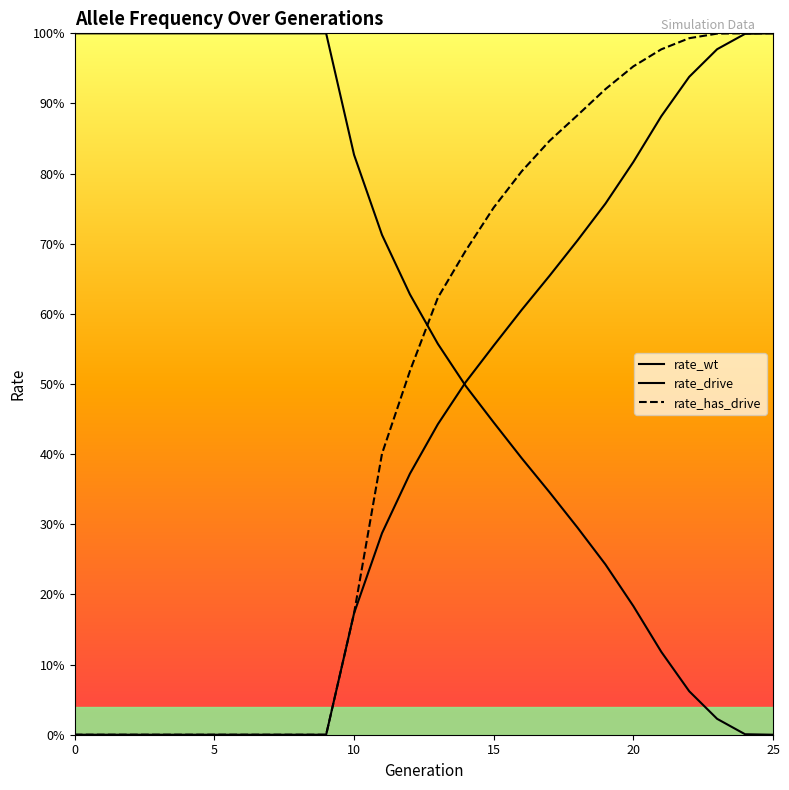

Reading left to right, transcribe all the data shown in this chart.

rate_wt: 0=1.0	1=1.0	2=1.0	3=1.0	4=1.0	5=1.0	6=1.0	7=1.0	8=1.0	9=1.0	10=0.8	11=0.7	12=0.6	13=0.6	14=0.5	15=0.4	16=0.4	17=0.3	18=0.3	19=0.2	20=0.2	21=0.1	22=0.1	23=0.0	24=0.0	25=0.0
rate_drive: 0=0.0	1=0.0	2=0.0	3=0.0	4=0.0	5=0.0	6=0.0	7=0.0	8=0.0	9=0.0	10=0.2	11=0.3	12=0.4	13=0.4	14=0.5	15=0.6	16=0.6	17=0.7	18=0.7	19=0.8	20=0.8	21=0.9	22=0.9	23=1.0	24=1.0	25=1.0
rate_has_drive: 0=0.0	1=0.0	2=0.0	3=0.0	4=0.0	5=0.0	6=0.0	7=0.0	8=0.0	9=0.0	10=0.2	11=0.4	12=0.5	13=0.6	14=0.7	15=0.8	16=0.8	17=0.8	18=0.9	19=0.9	20=1.0	21=1.0	22=1.0	23=1.0	24=1.0	25=1.0